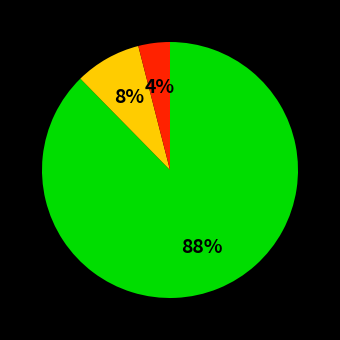

Is there any slice that represents more than half of the pie?

Yes